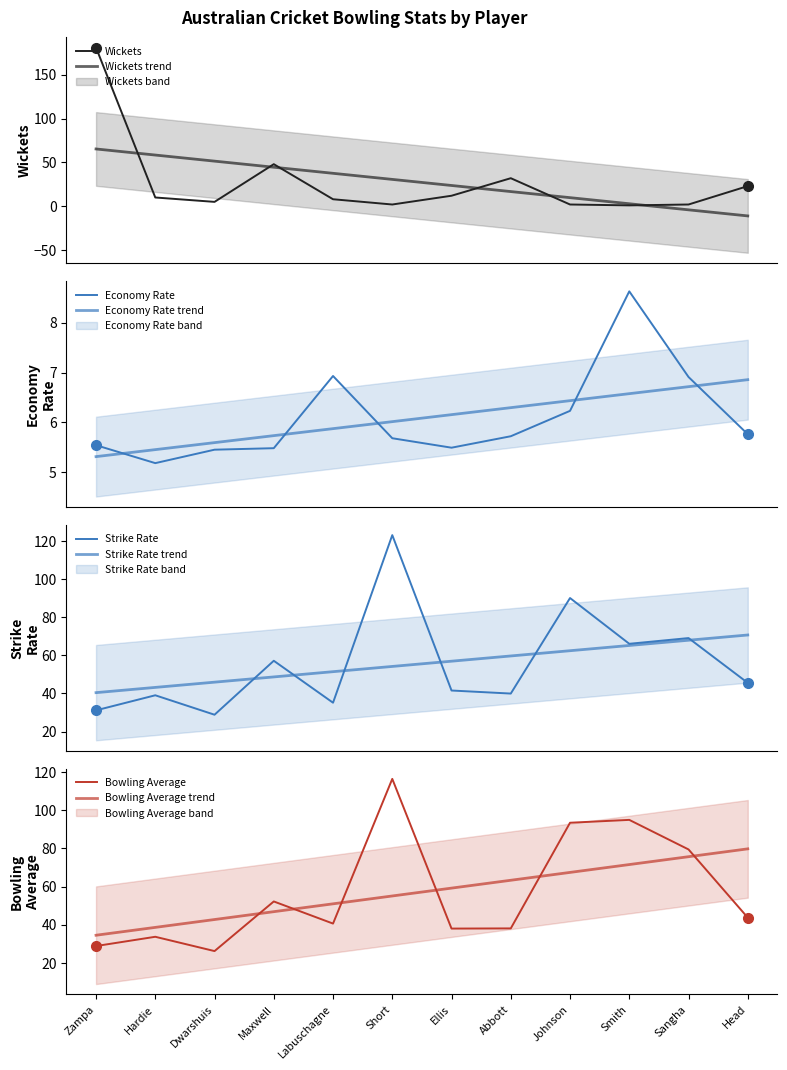

True or false: Econ and Ave cross at least once.

False